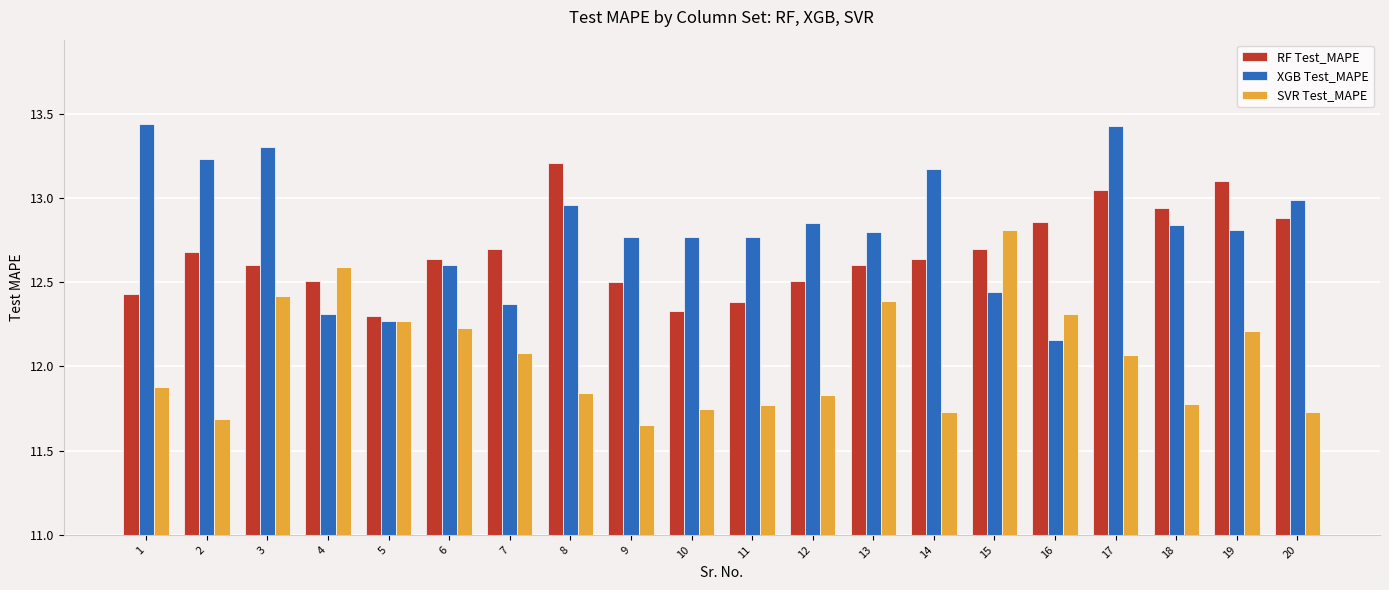

At which label does RF Test_MAPE reach its minimum?

5